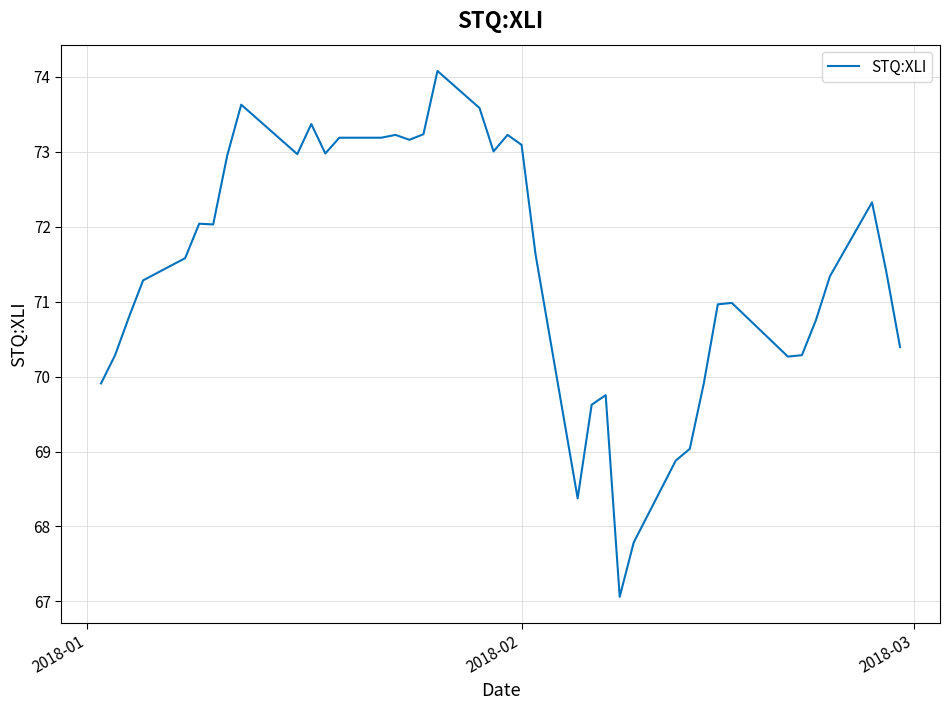

What is the smallest value displayed?

67.1